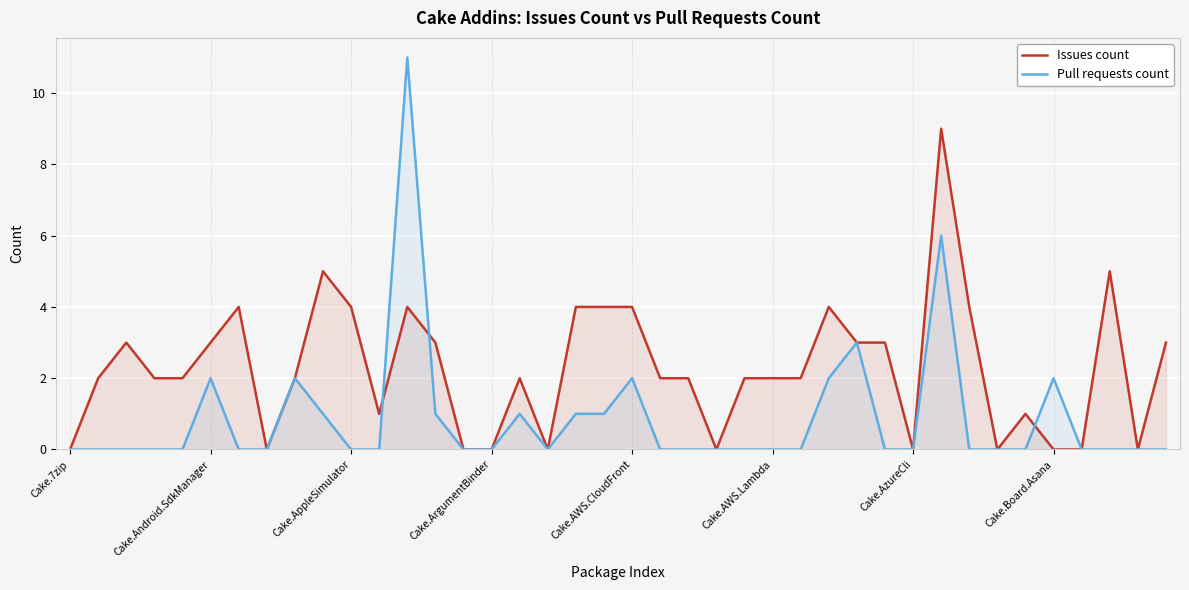

What position from the right is 28?

12